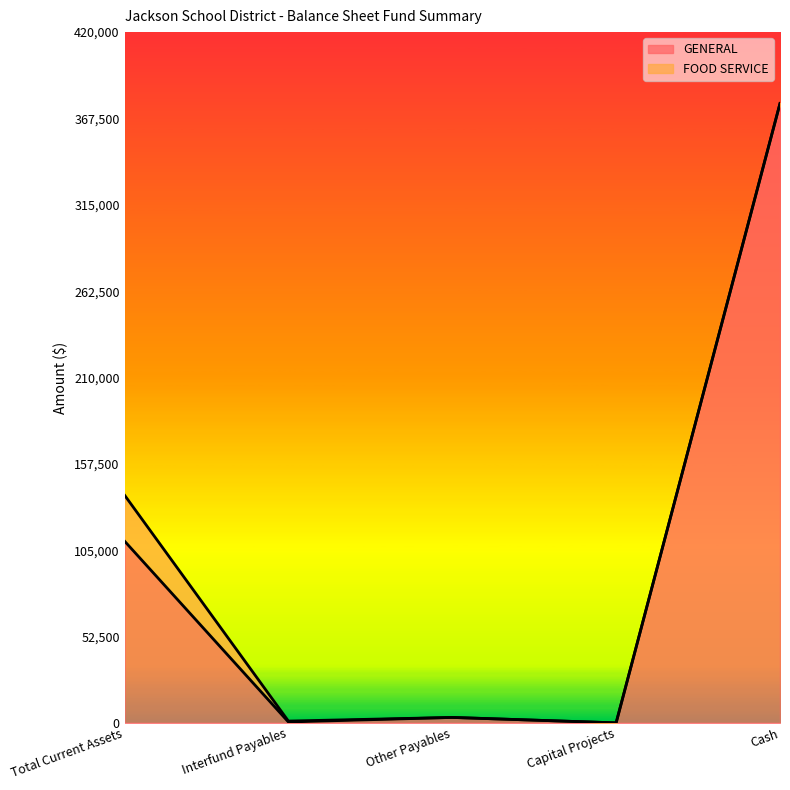

Does the chart display data point markers on the line(s)?

No